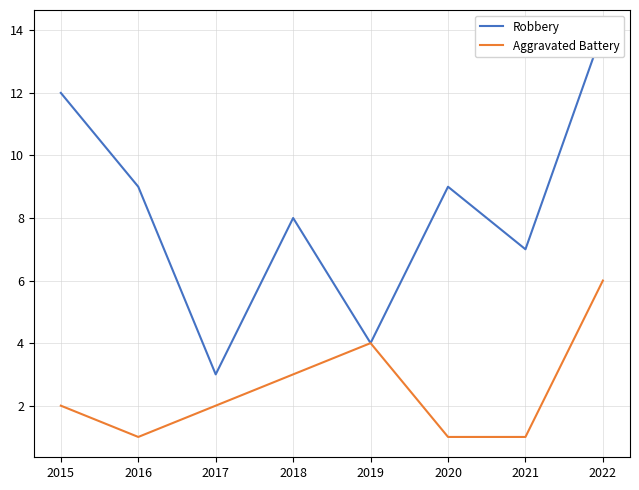

What is the maximum value shown in the chart?

14